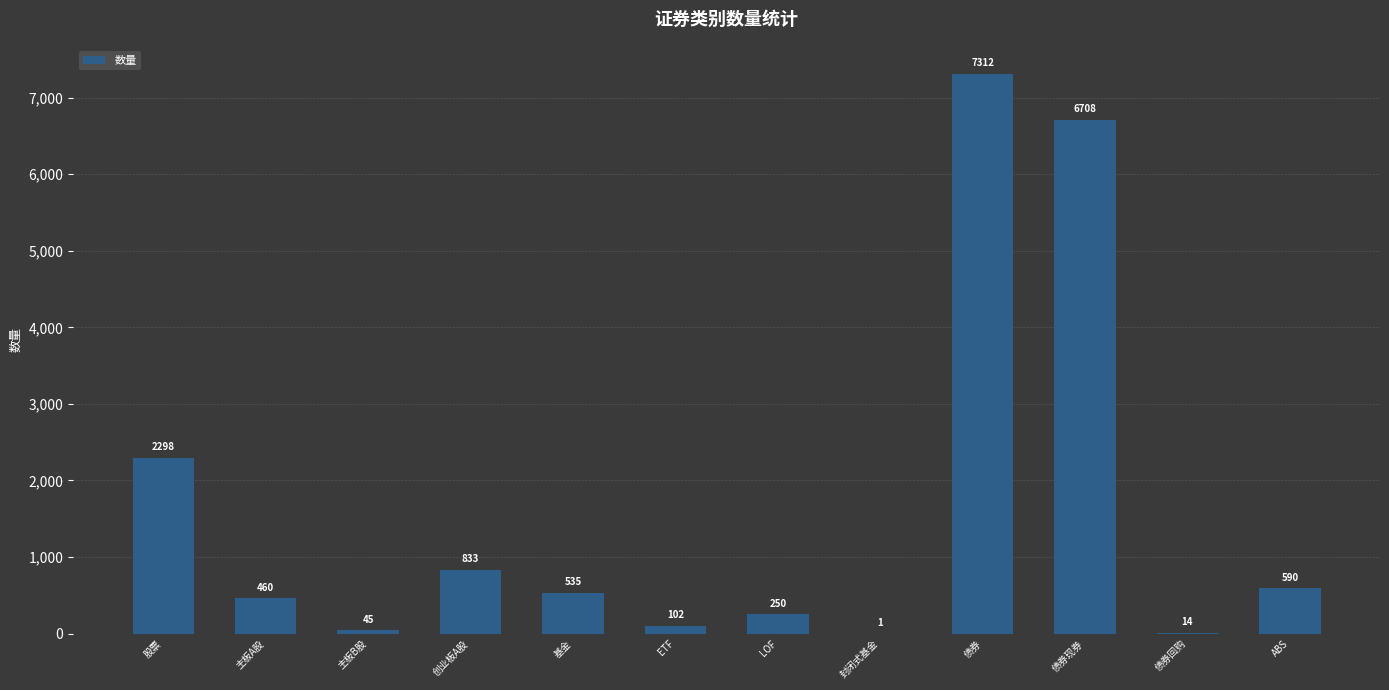

Is it true that the value at LOF is 250?

True